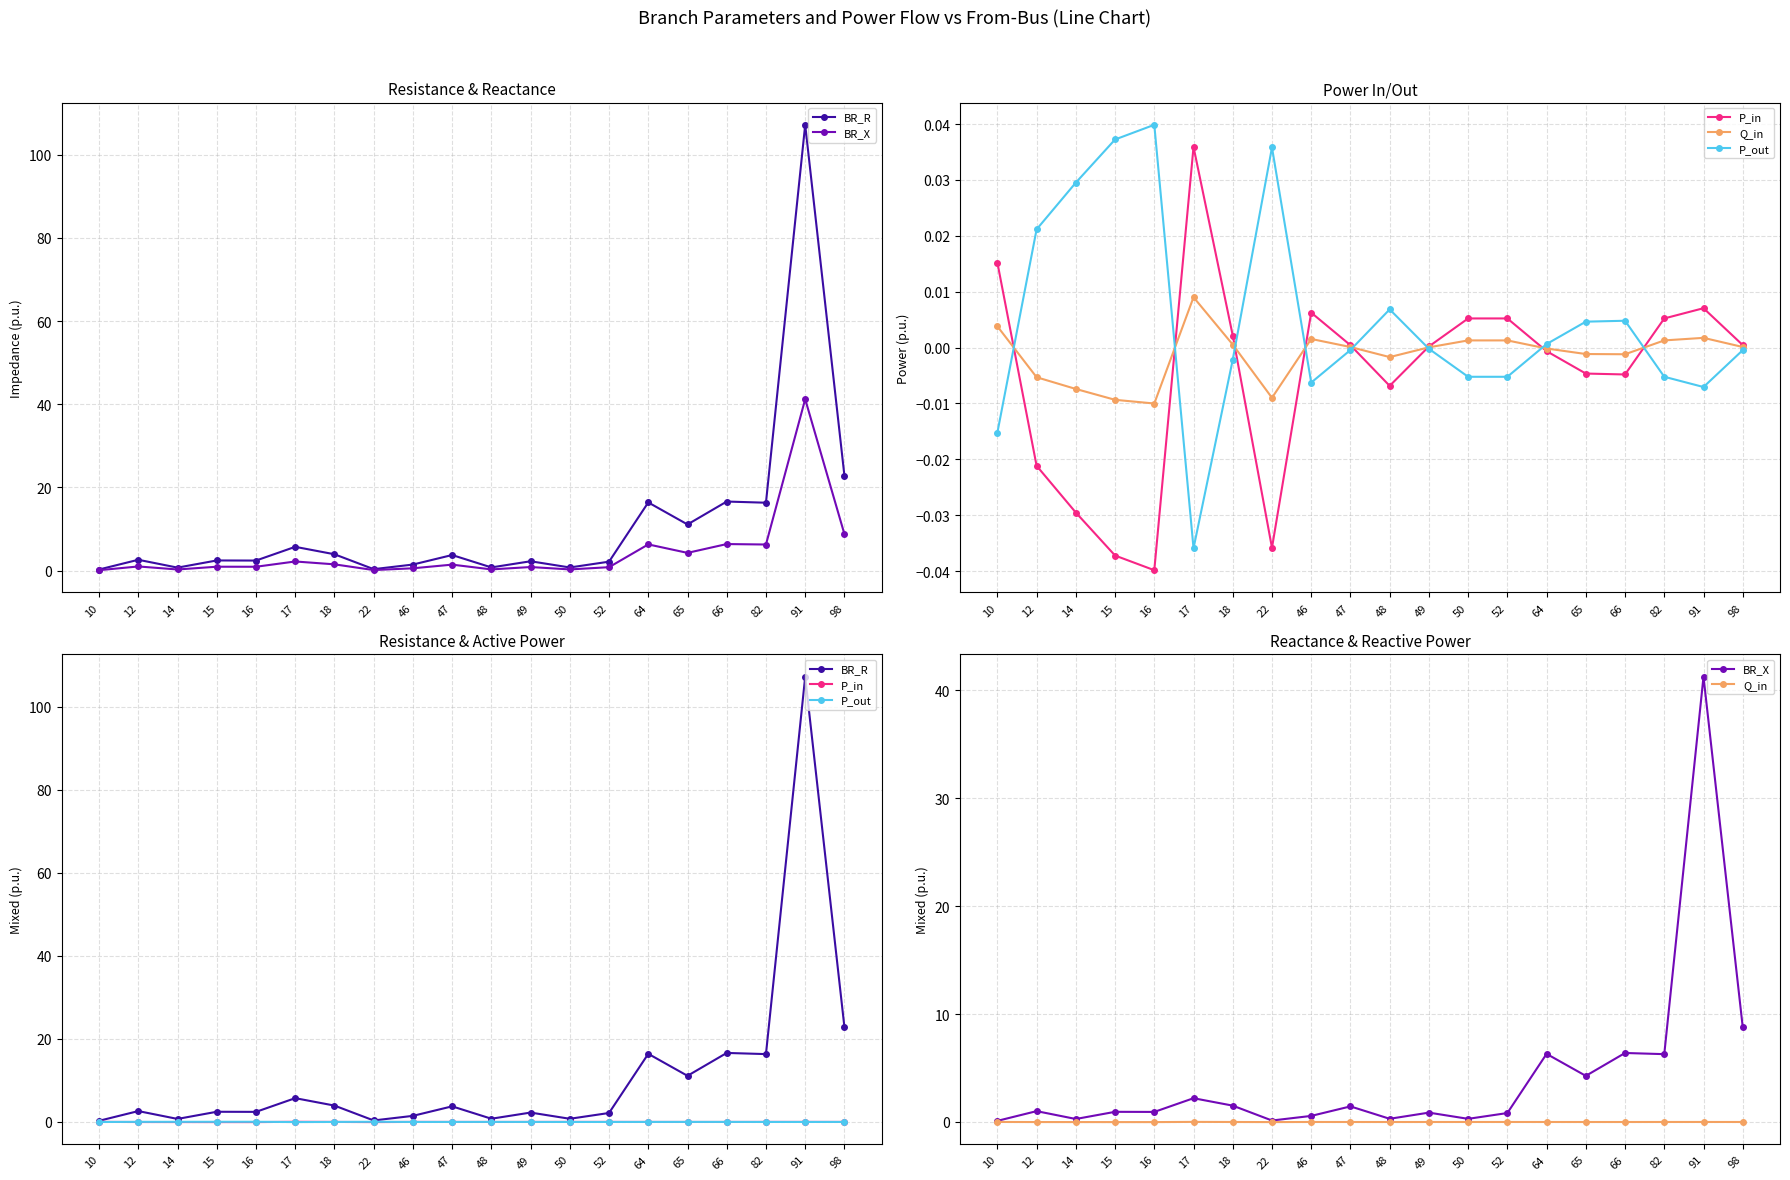

How many lines are shown in the chart?

5